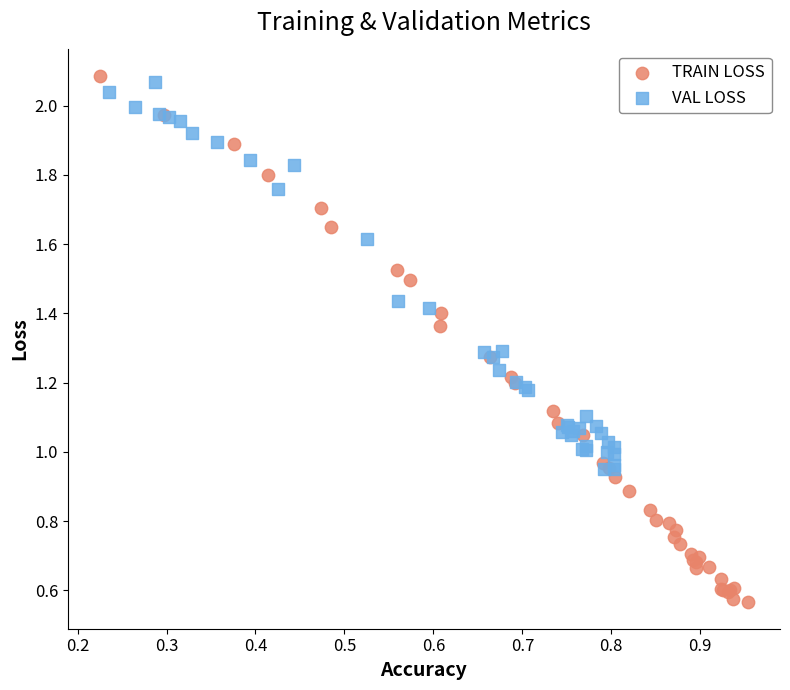

Which series reaches the minimum Y coordinate?

TRAIN LOSS